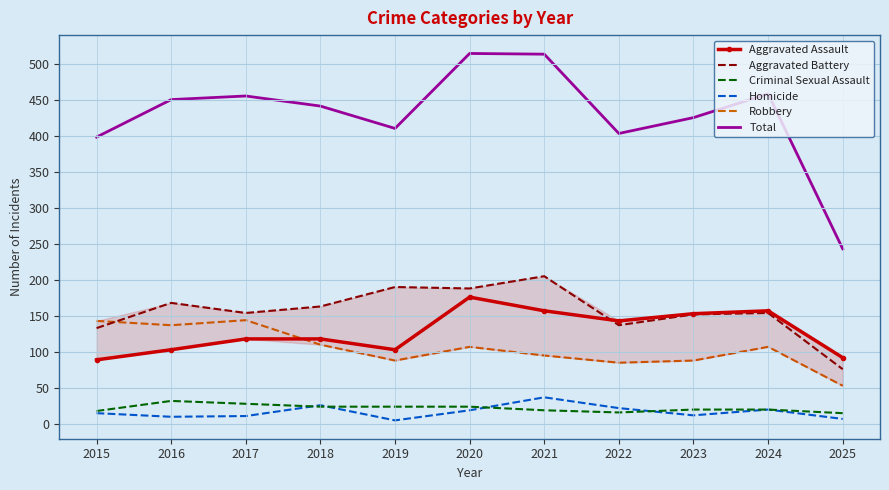

How many interior local peaks does the Total series have?

3